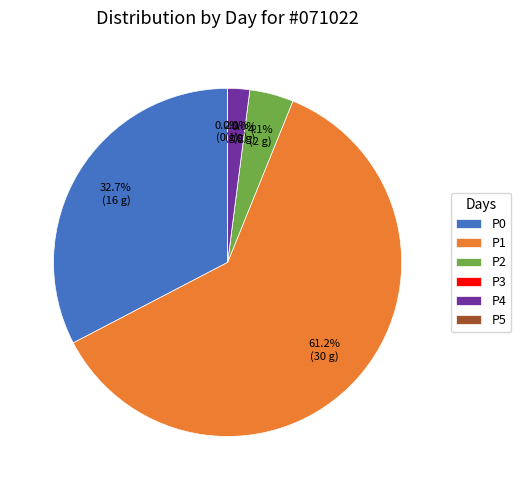

What is the smallest slice in the pie chart?

P3